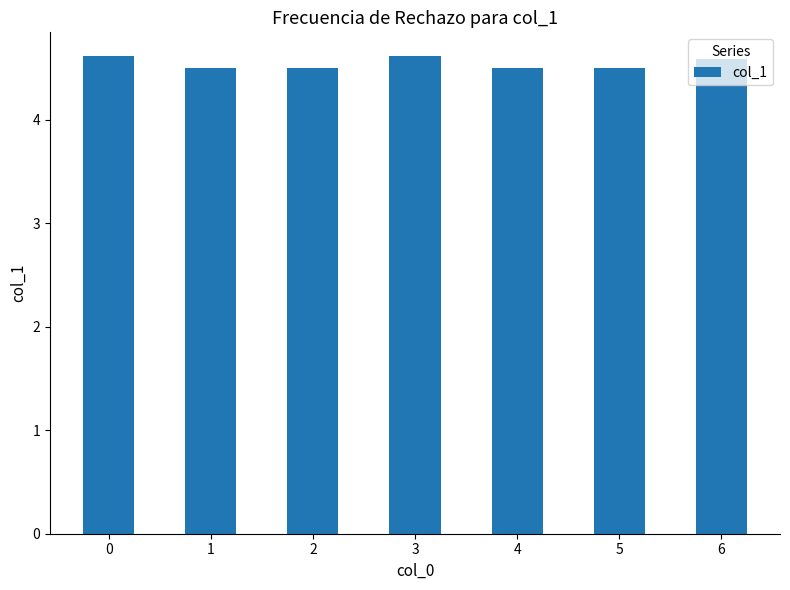

What is the maximum value shown in the chart?

4.6